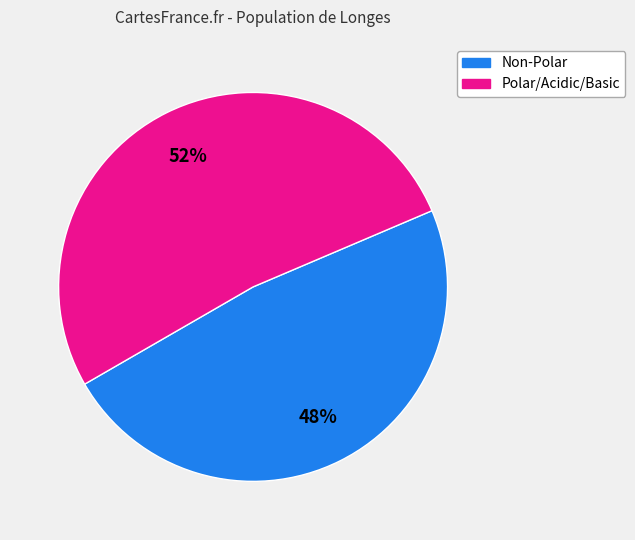

To the nearest percent, what is the difference between the largest and smallest slice percentages?

4%